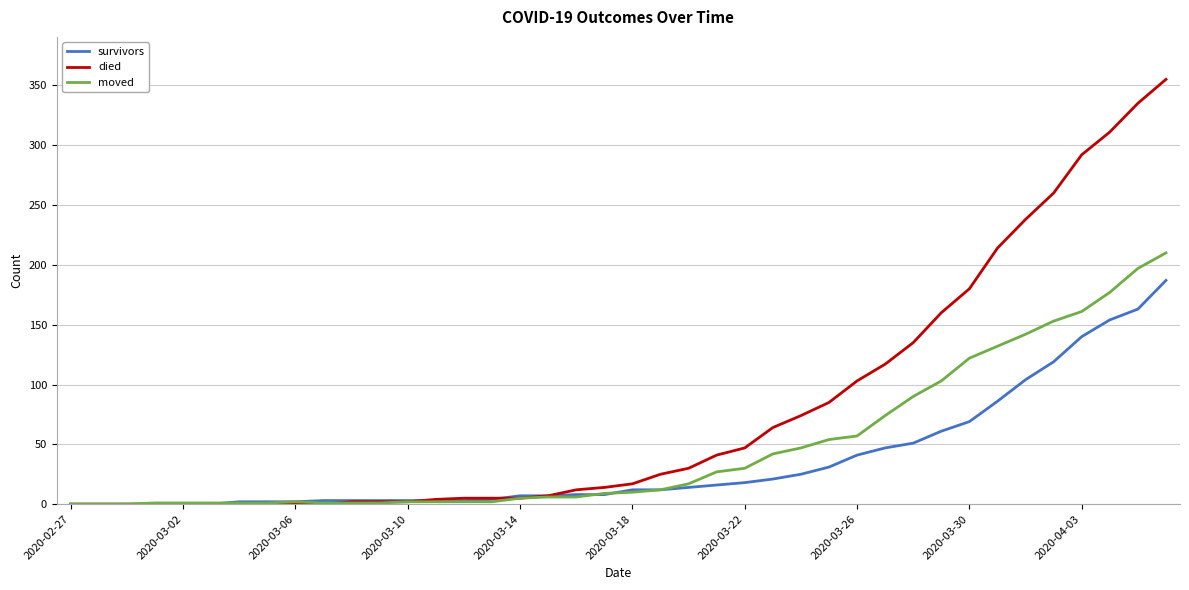

Which series has the widest spread of values?

died